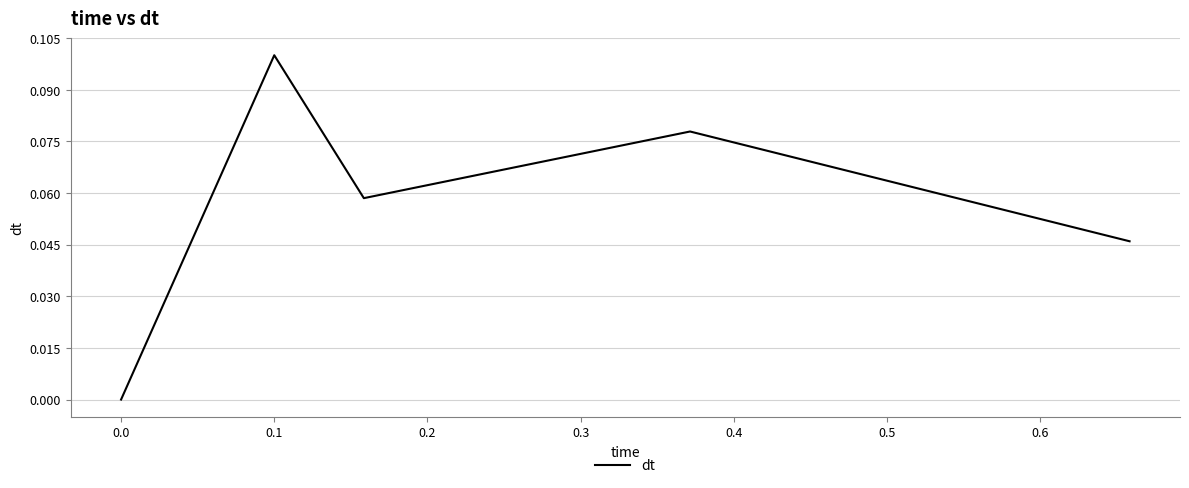

Is it true that the value at 0.1 is 0.2?

False